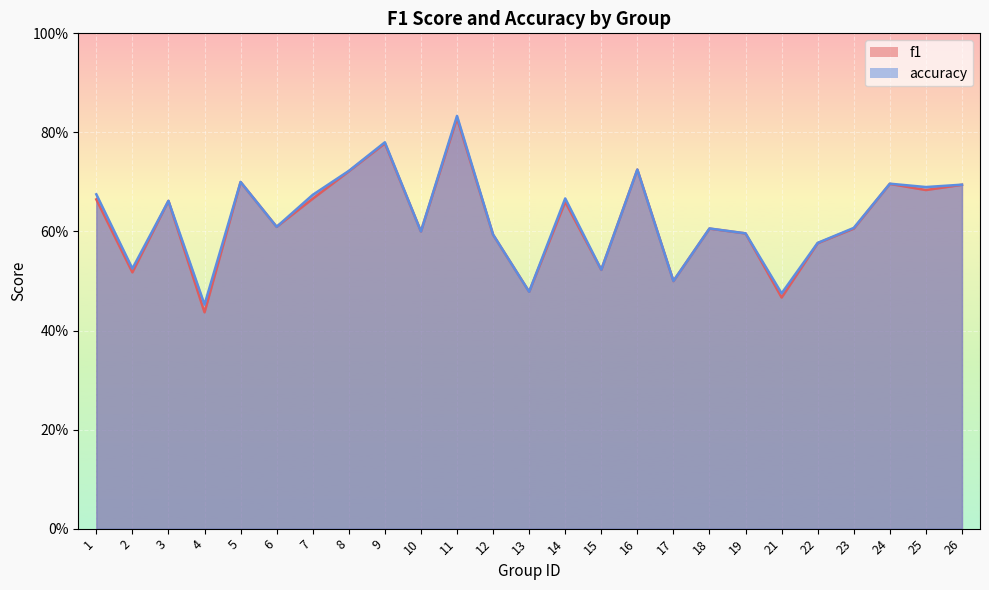

Which series has the largest total across all categories?

accuracy